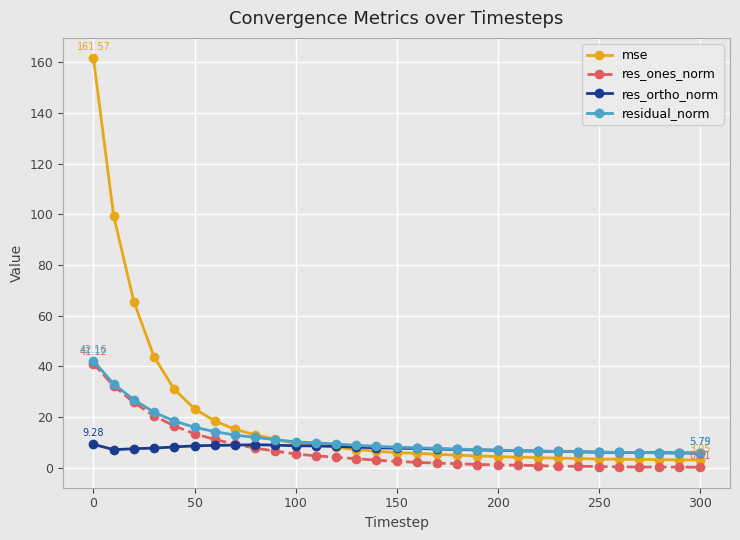

Which series has the widest spread of values?

mse